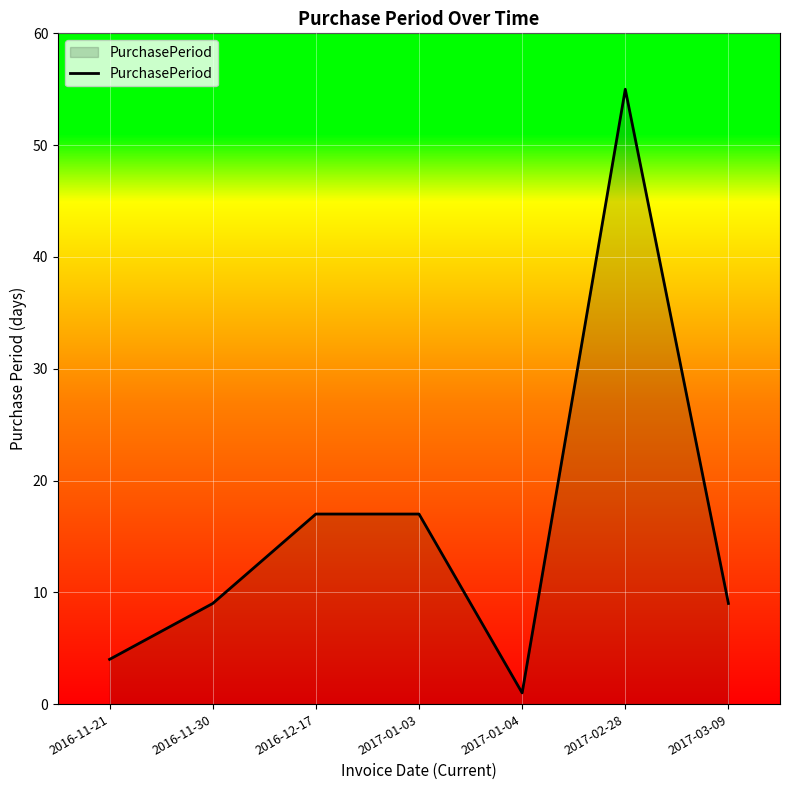

What is the minimum value shown in the chart?

1